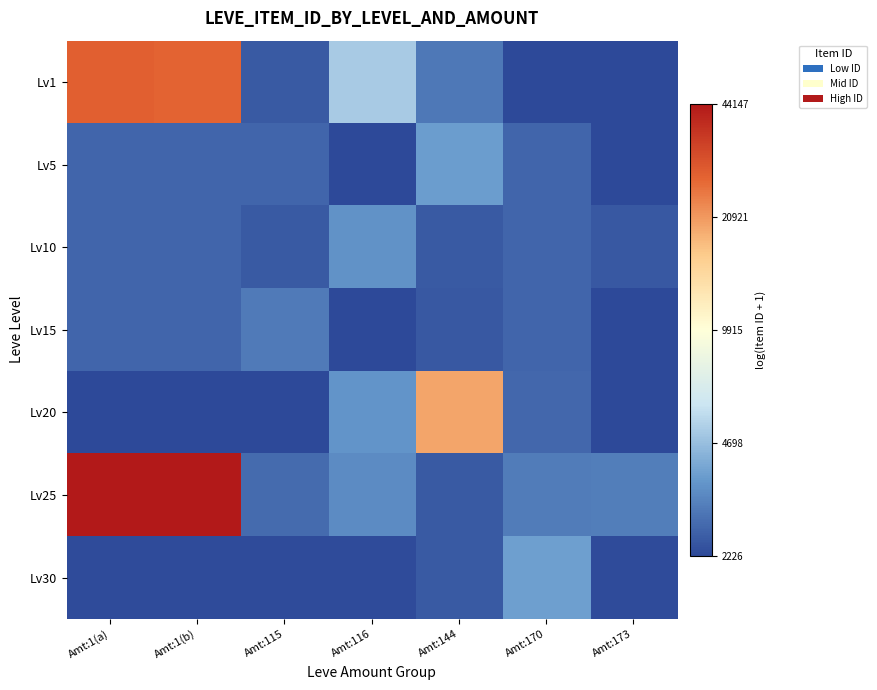

What is the difference between the highest and lowest values at Amt:116?

0.8